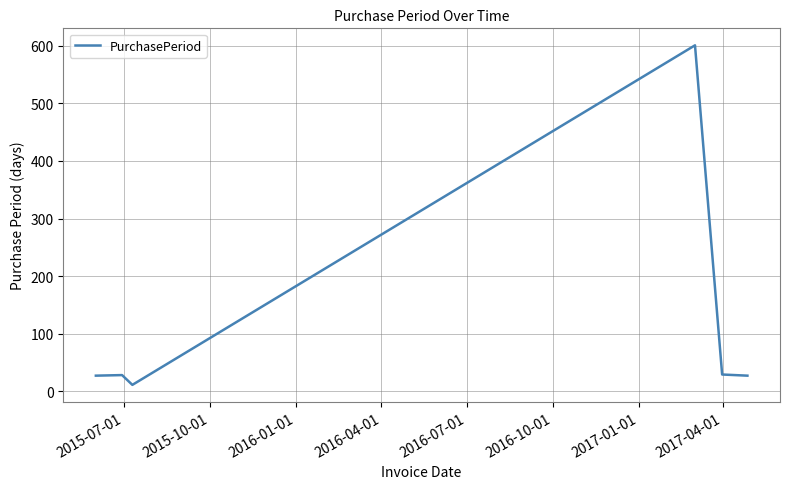

What is the greatest value displayed?

601